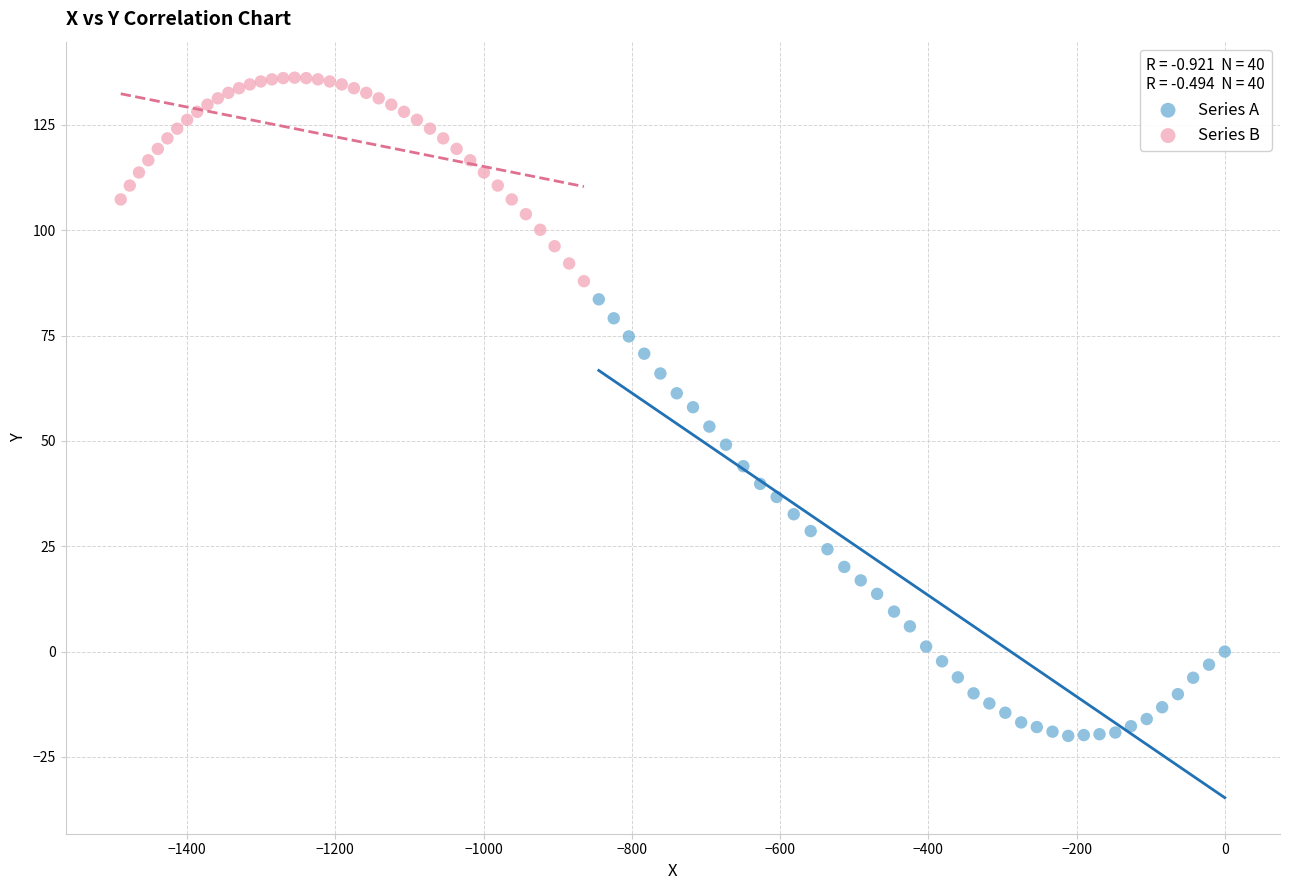

Which series reaches the maximum Y coordinate?

Series B